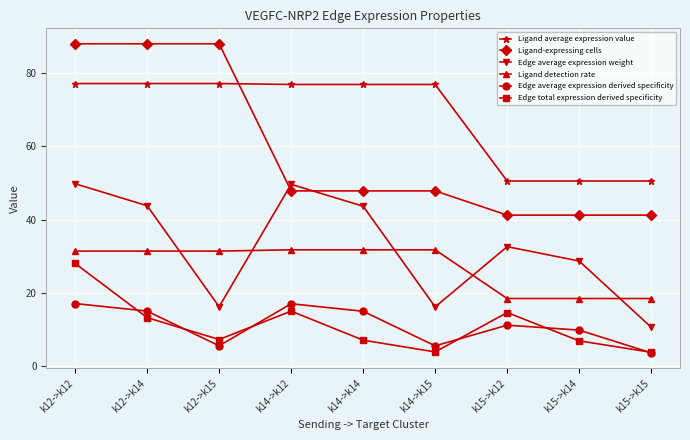

In Edge average expression derived specificity, how many points are lower than both neighbors (excluding endpoints)?

2